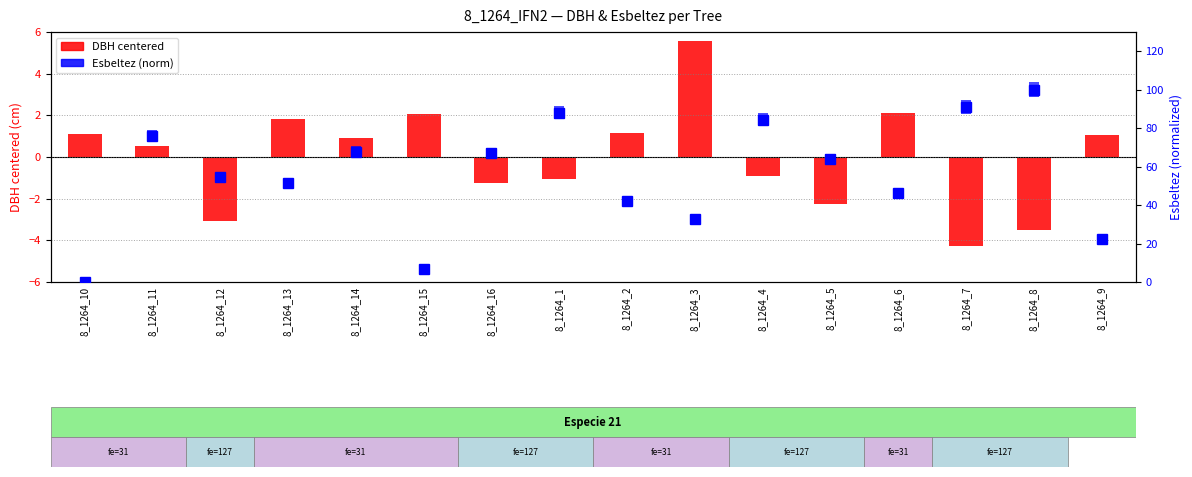

Rank the series by their average value, from lowest to highest.

dbh (centered), esbeltez (norm)